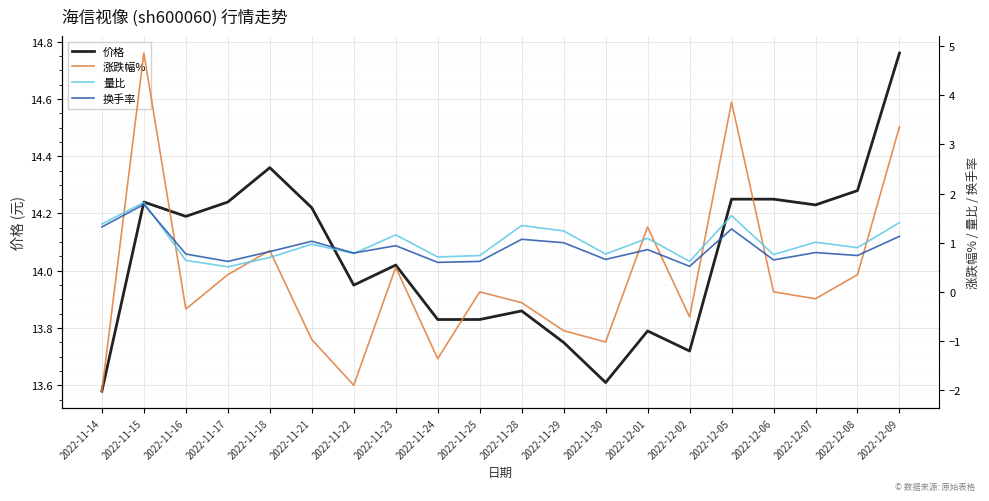

True or false: 价格 has a value of 24.6 at 2022-11-24.

False